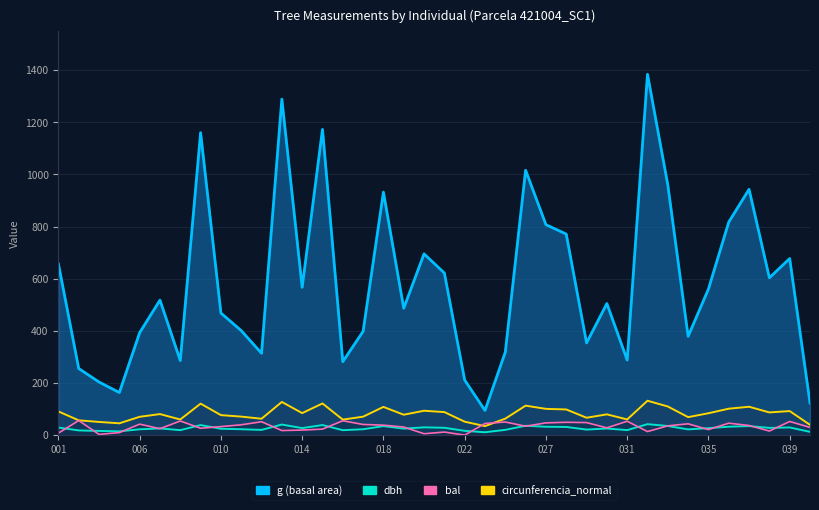

Where is dbh_line nearest to the value 26?

022